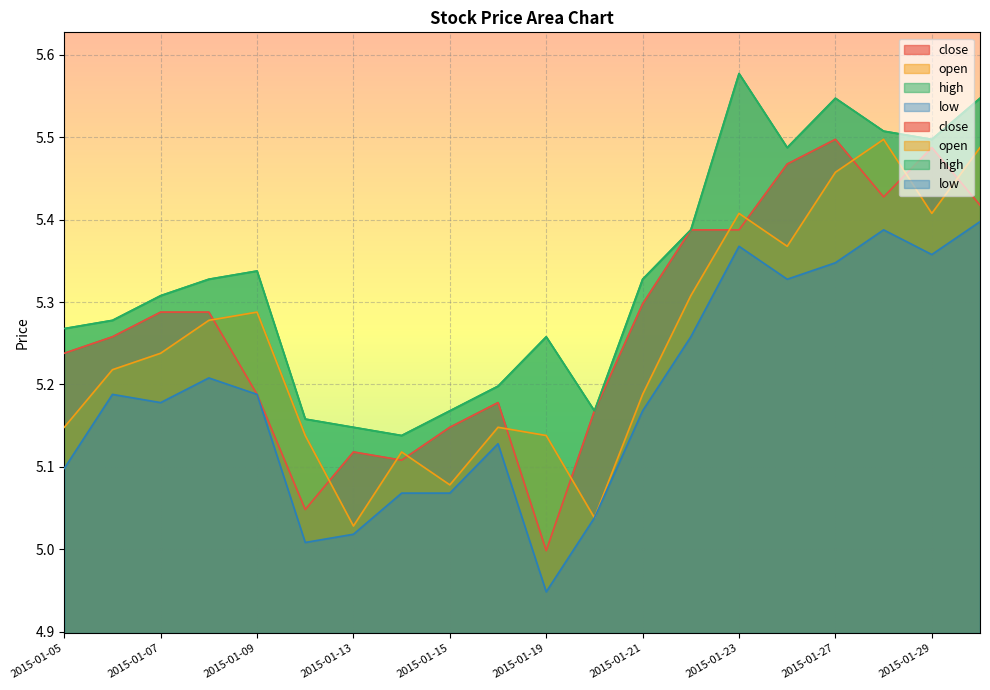

How many distinct data groups are displayed?

4